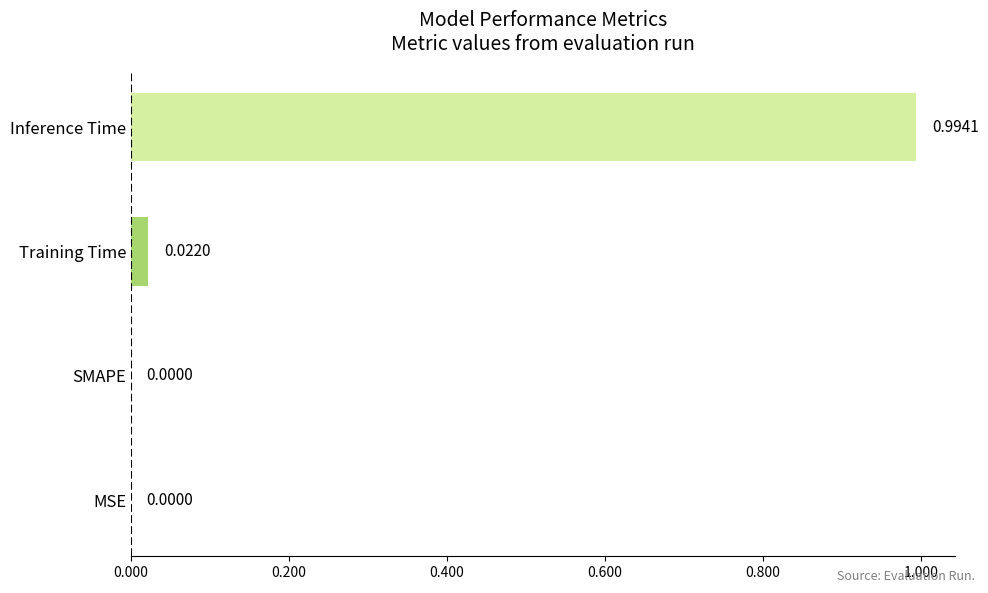

What is the change in value from SMAPE to Inference Time?

+1.0